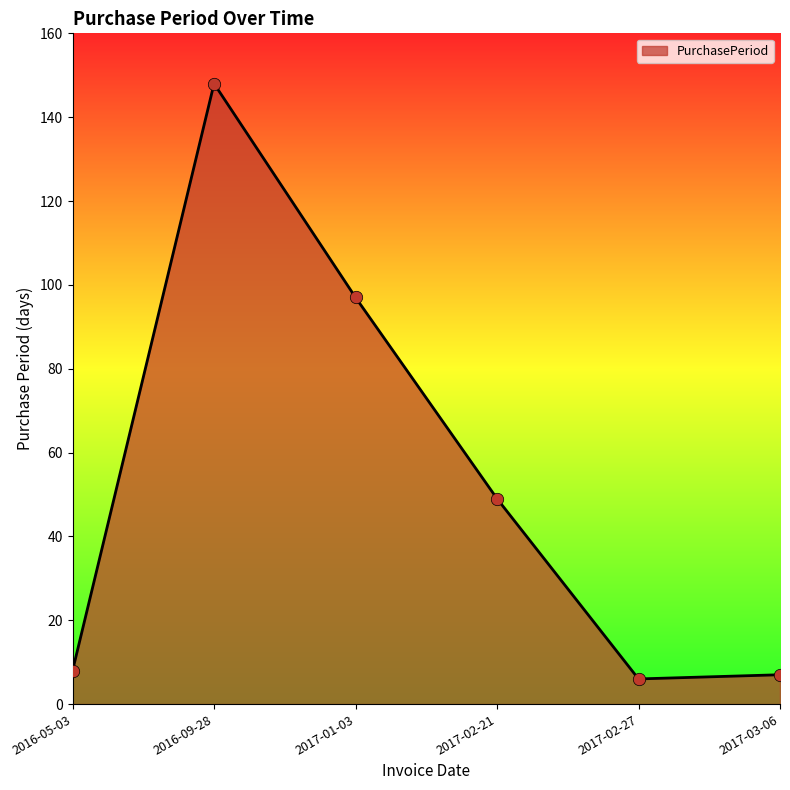

Approximately how many times larger is the value at 2016-09-28 compared to 2017-02-27?

24.7